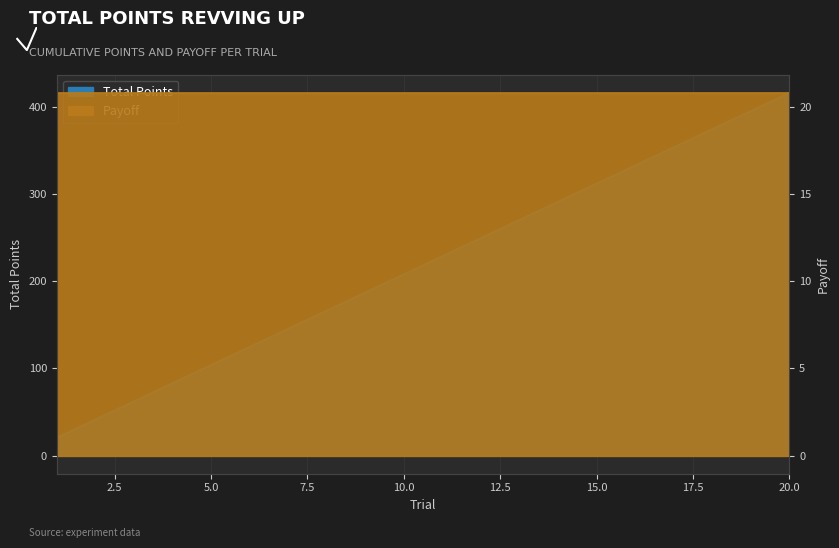

Does the chart display data point markers on the line(s)?

No